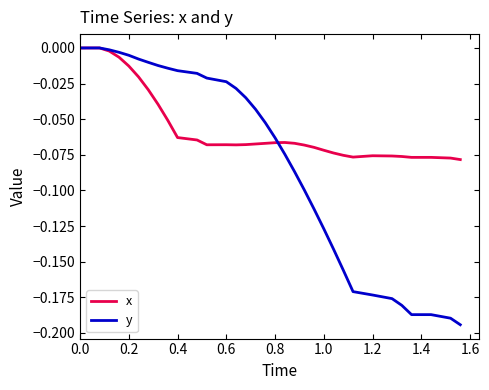

Rank the series by their average value, from highest to lowest.

x, y